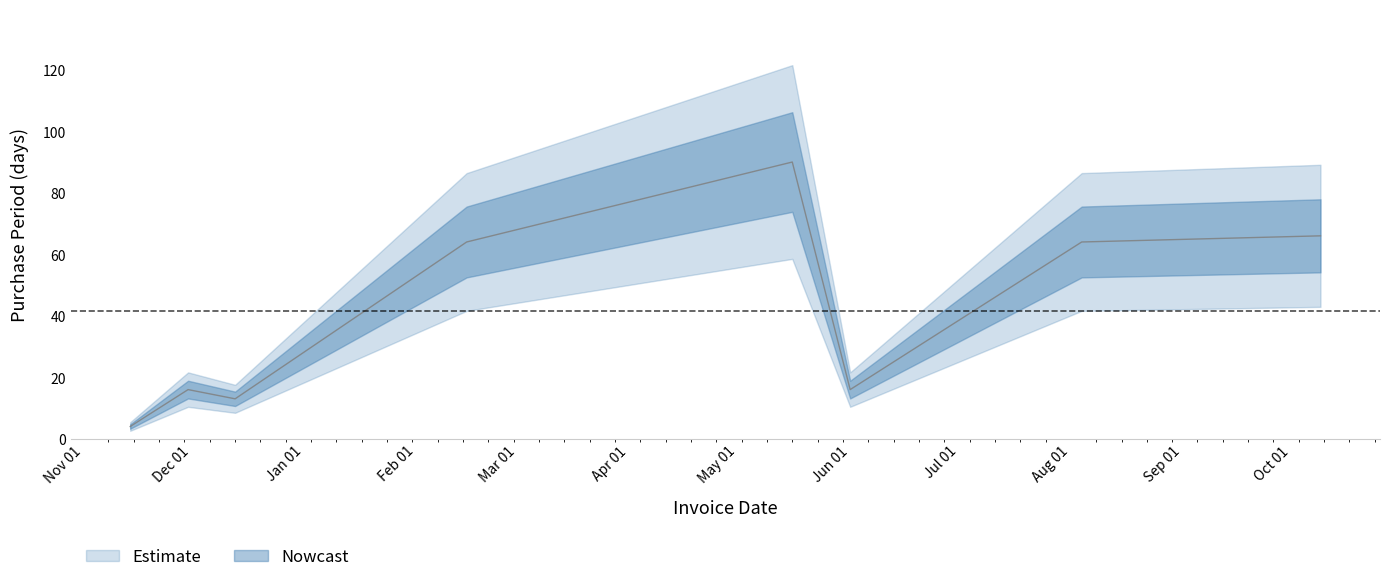

What is the maximum value shown in the chart?

90